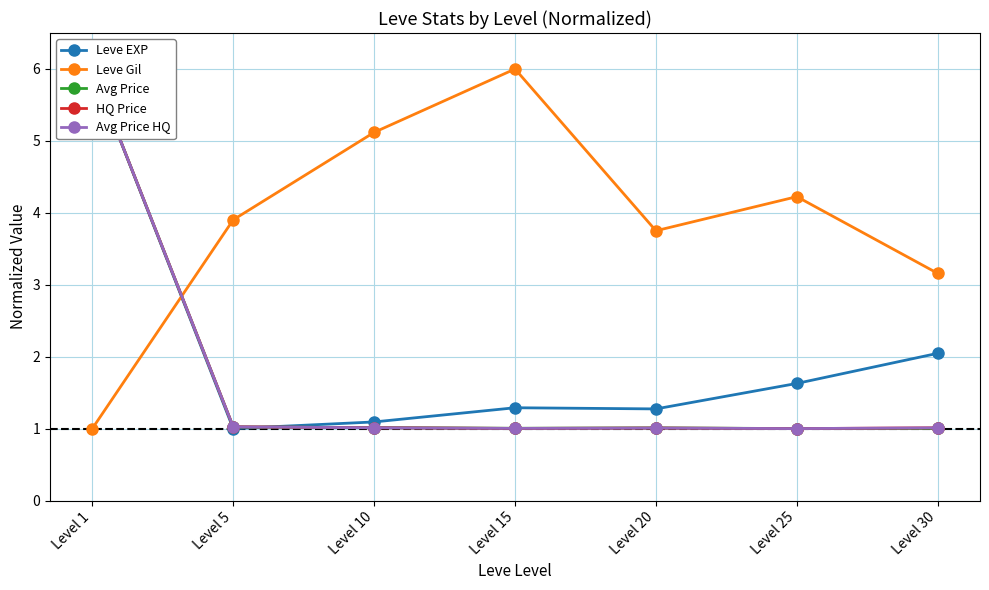

The value of Avg Price HQ at Level 30 is 1.7. True or false?

False